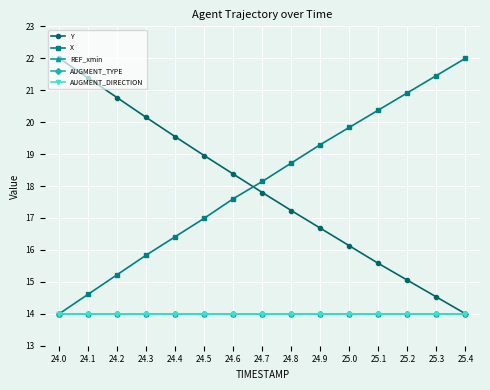

At 24.8, list the series in order from largest to smallest.

X, Y, REF_xmin, AUGMENT_TYPE, AUGMENT_DIRECTION